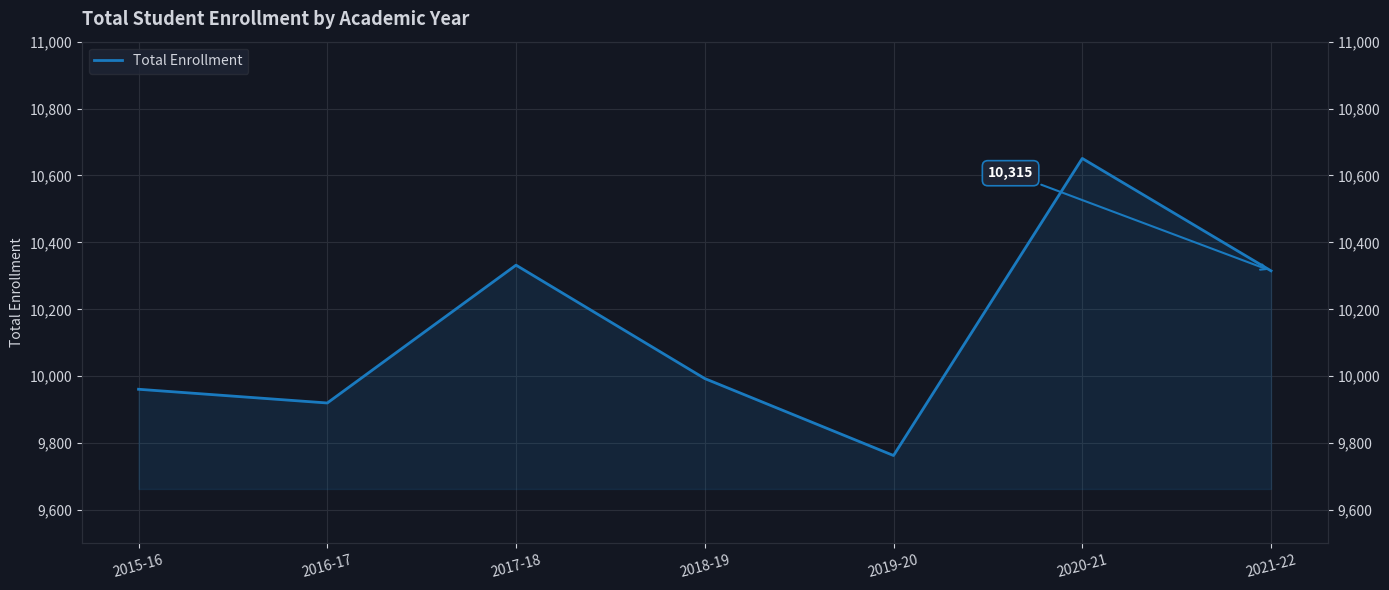

What is the difference between the maximum and second lowest values?

731